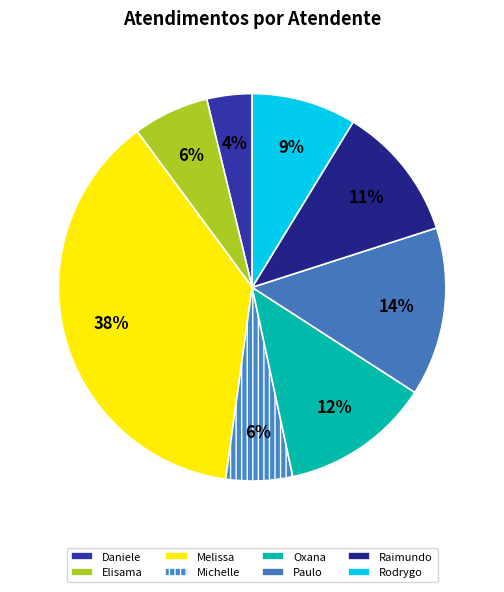

Which slice is the smallest?

Daniele Aparecida dos Santos